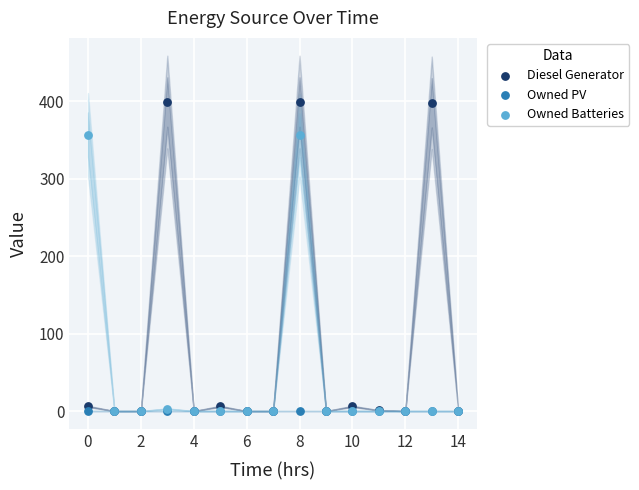

What are all the series names shown in the legend?

Diesel Generator, Owned PV, Owned Batteries